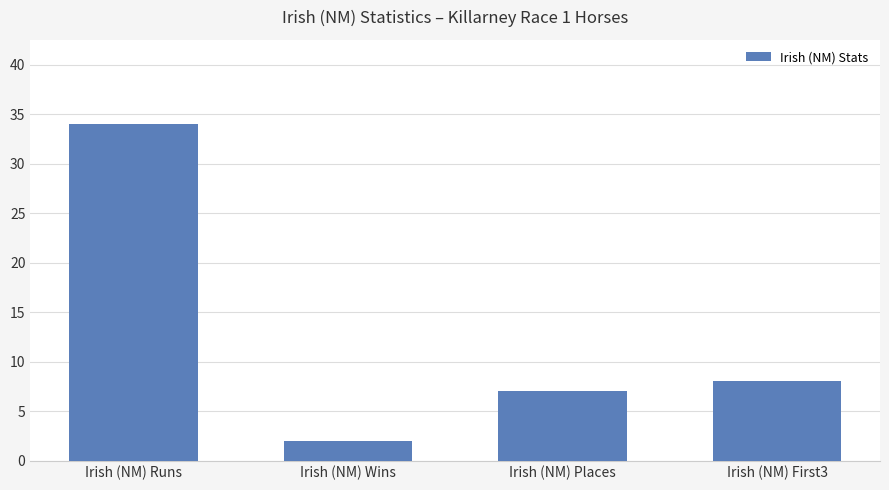

At which category does the chart reach its minimum across all series?

Irish (NM) Wins